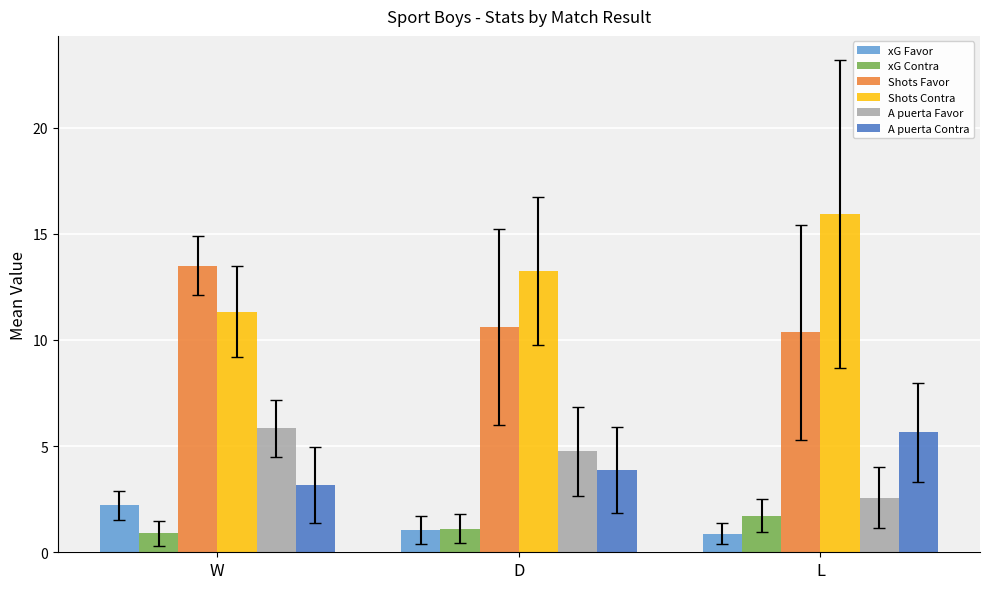

What is the total value across all series at L?

37.1